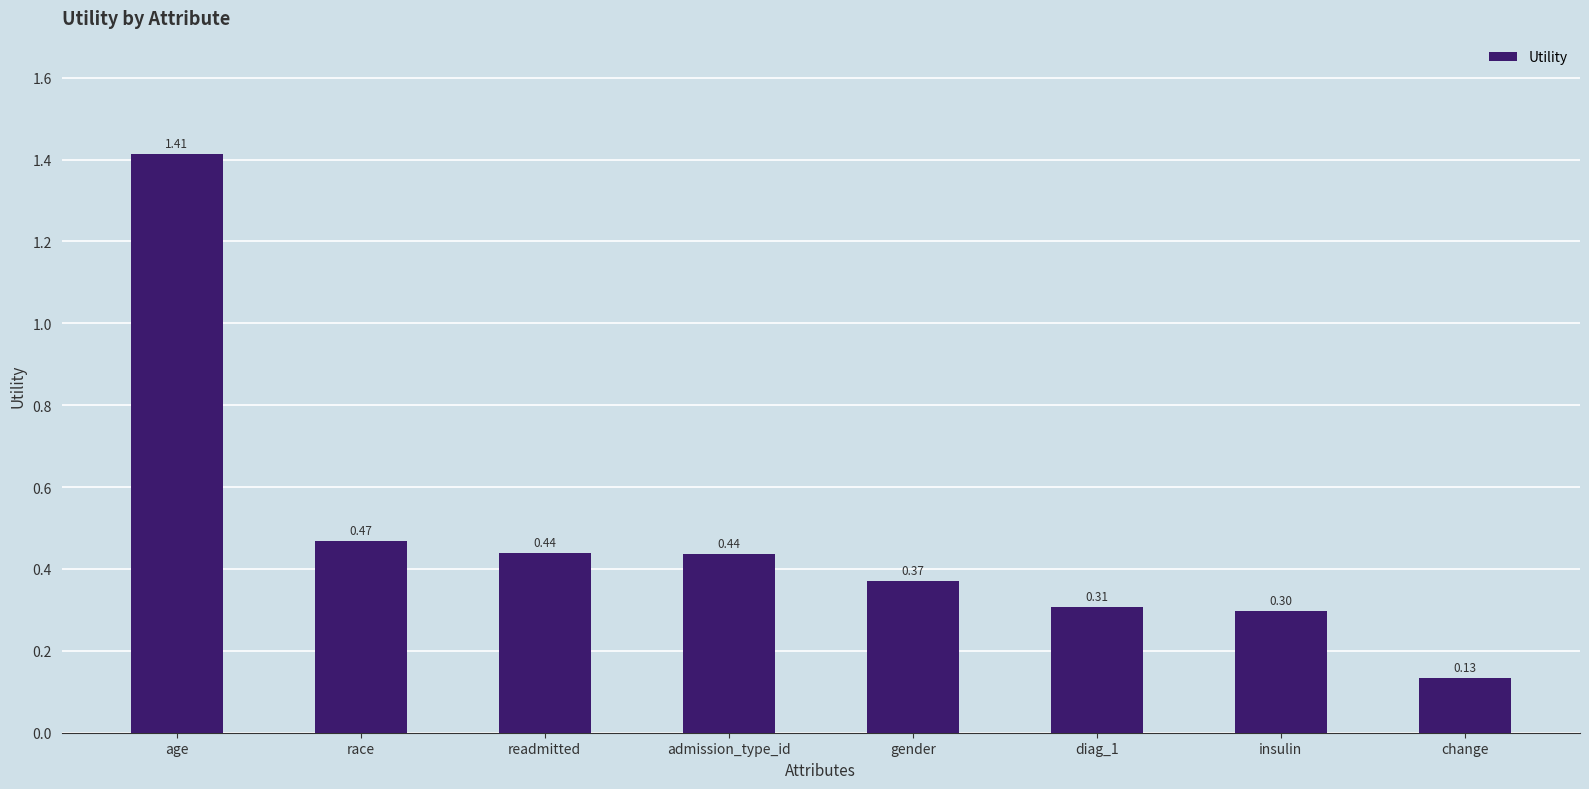

What is the difference between the second highest and minimum values?

0.3